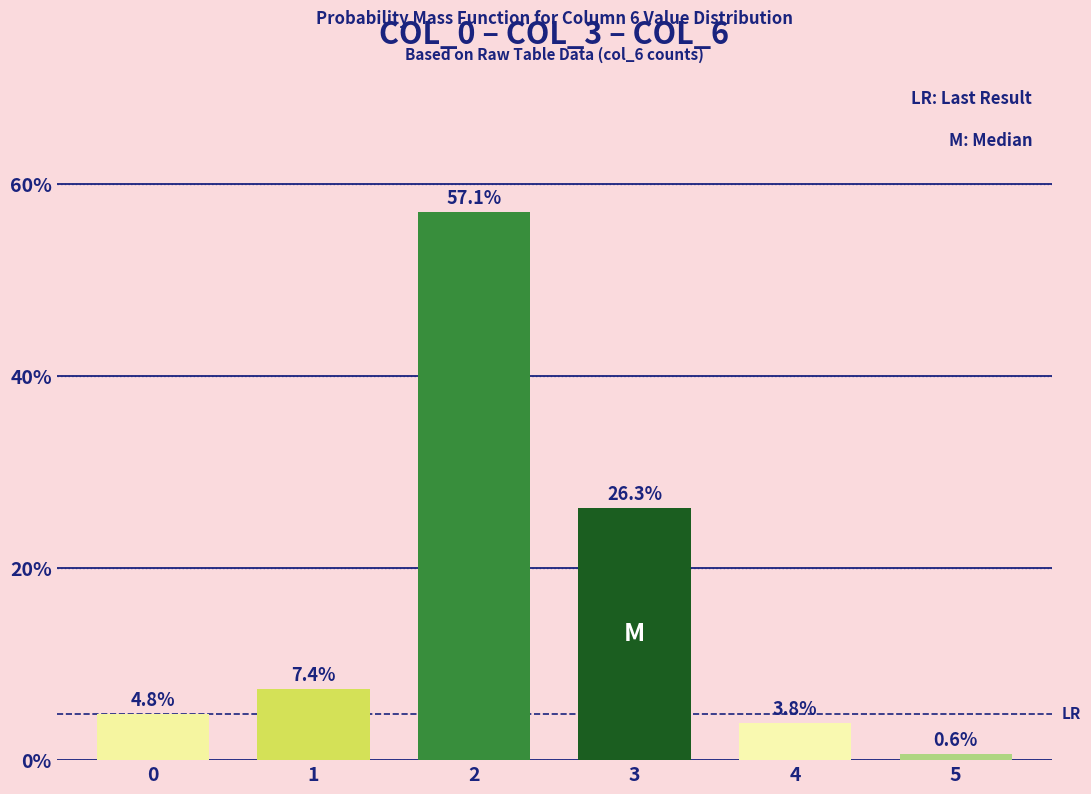

True or false: the data shows 18.0 at 3.

False